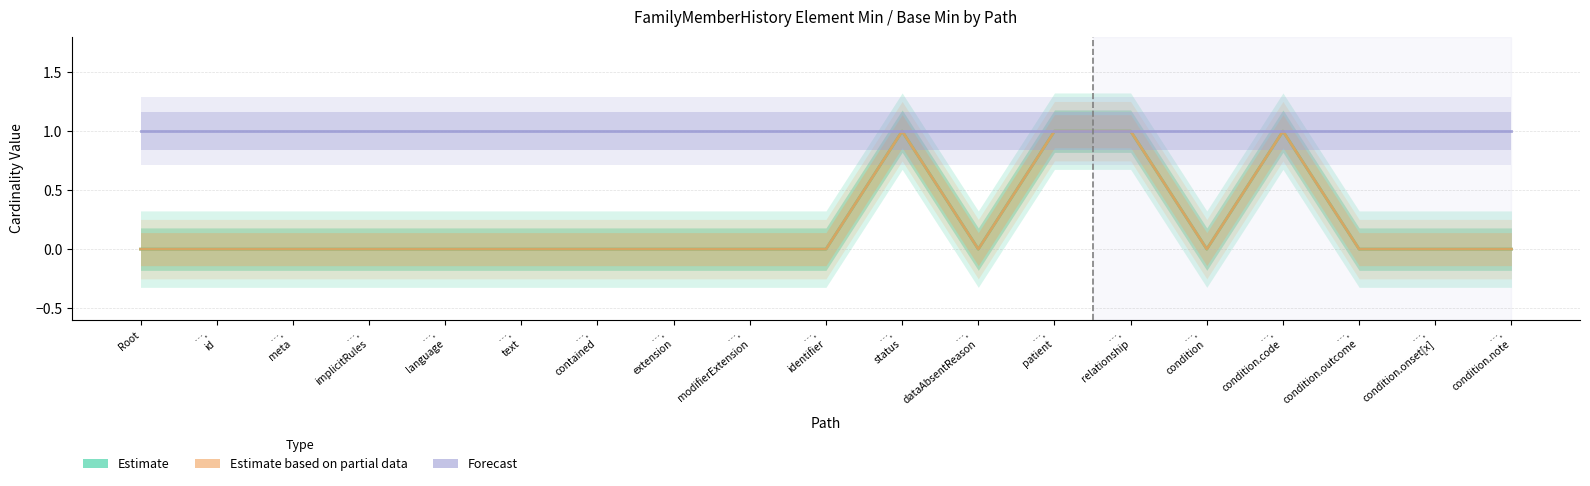

True or false: Base Min (Estimate based on partial data) and Max encoded (Forecast) cross at least once.

False